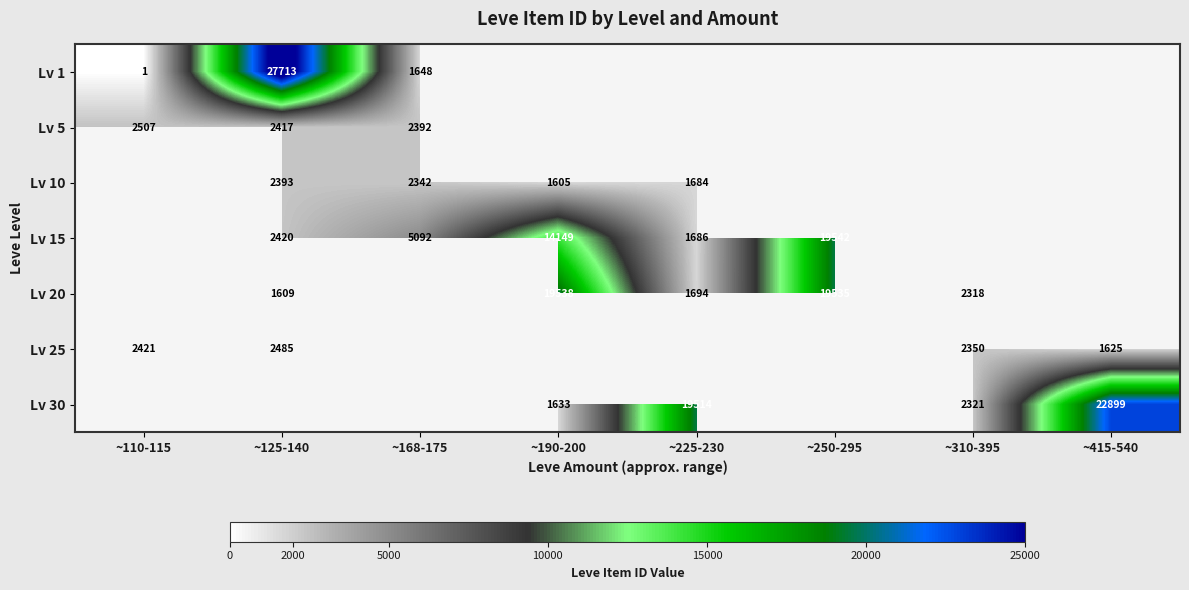

At how many categories does at least one series exceed 24596?

1